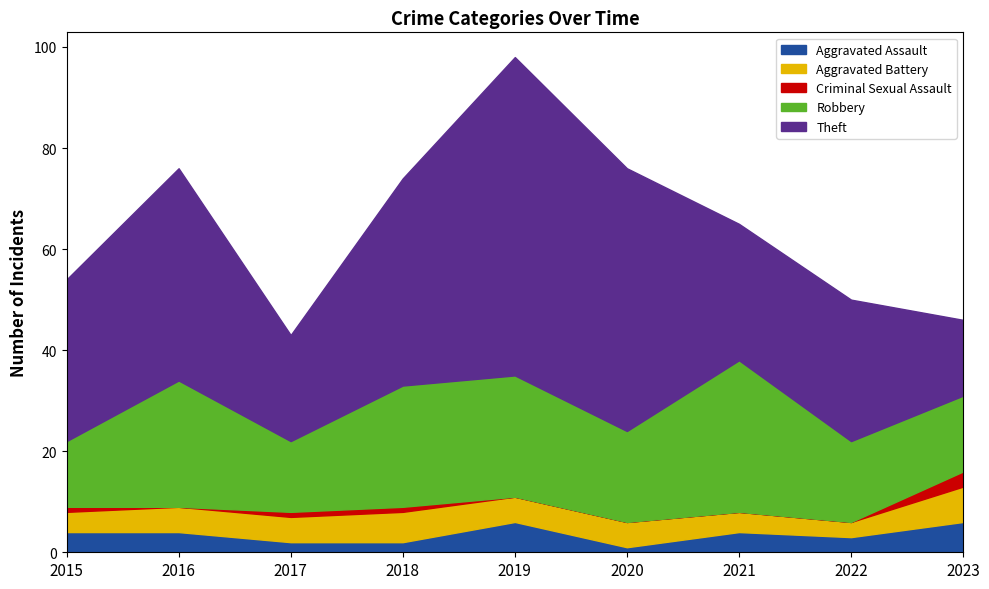

List the series in order of their peak value, lowest first.

Criminal Sexual Assault, Aggravated Assault, Aggravated Battery, Robbery, Theft